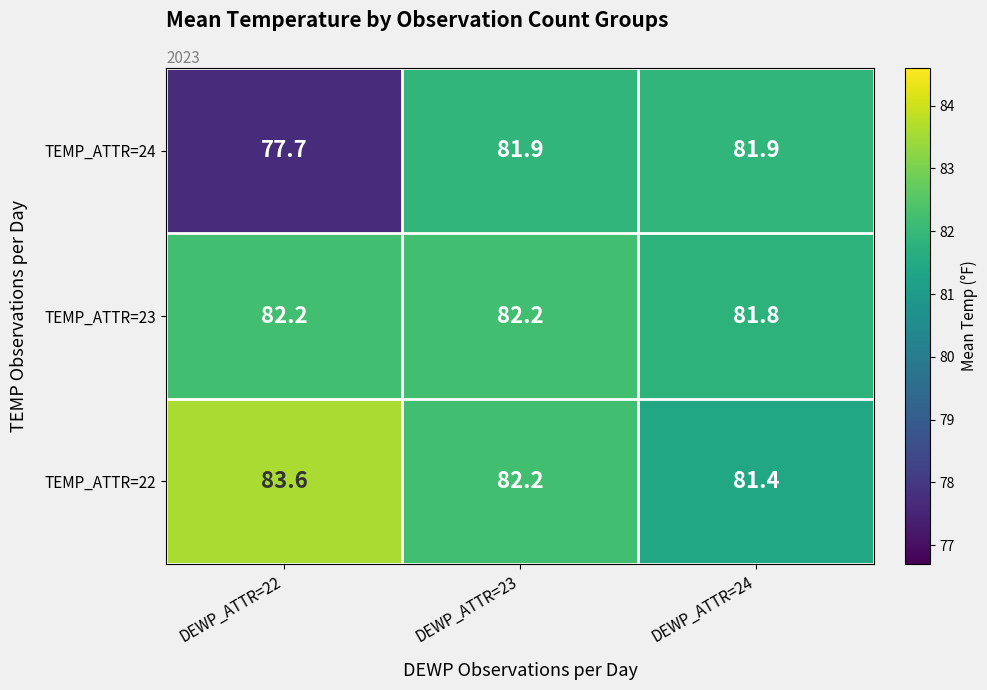

Is it true that TEMP_ATTR=22 equals 83.6 at DEWP_ATTR=22?

True